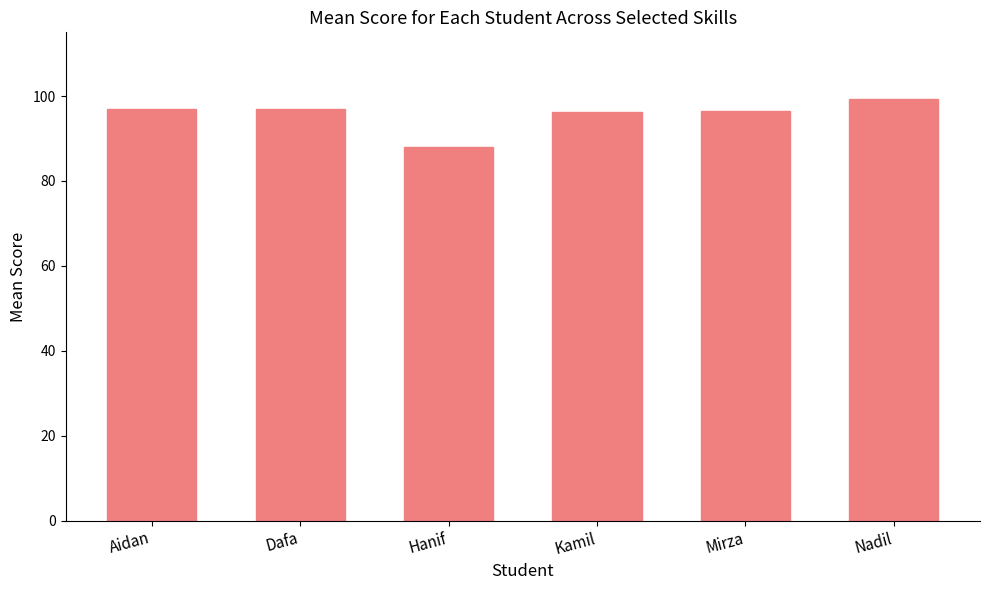

Read the value at Nadil.

99.3